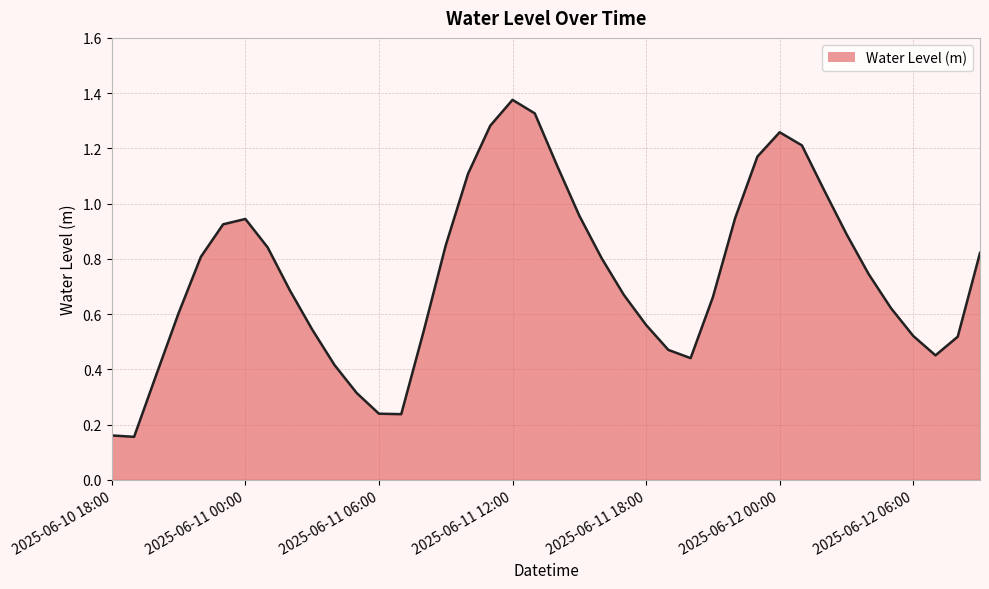

True or false: the data has more than 2 interior local peaks.

True